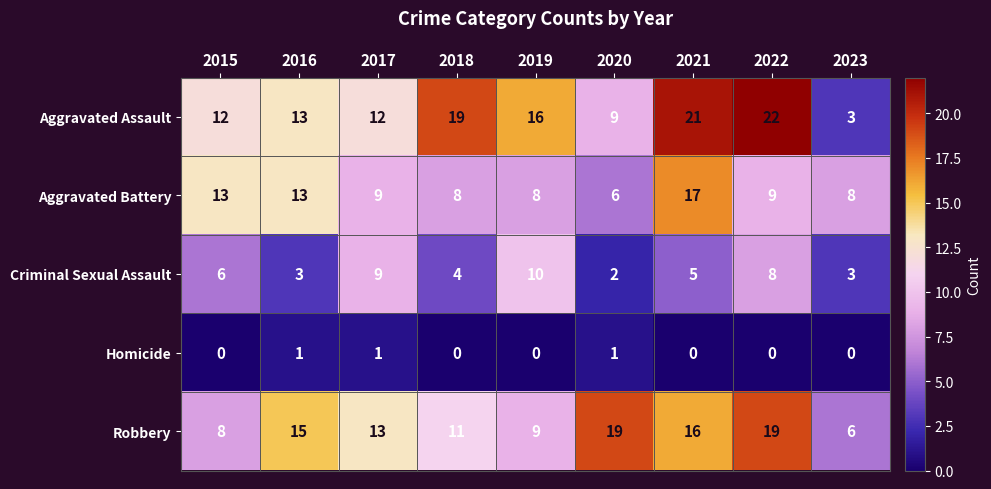

Count the number of data series in this chart.

5